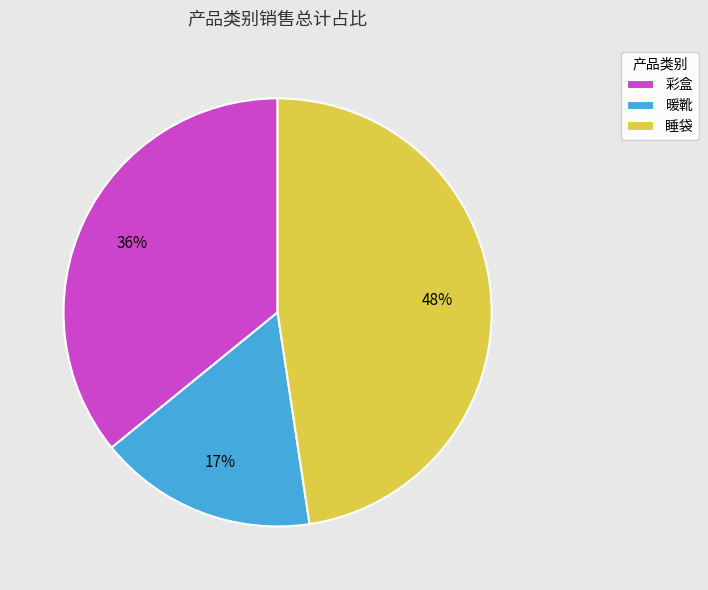

Is there any slice that represents more than half of the pie?

No